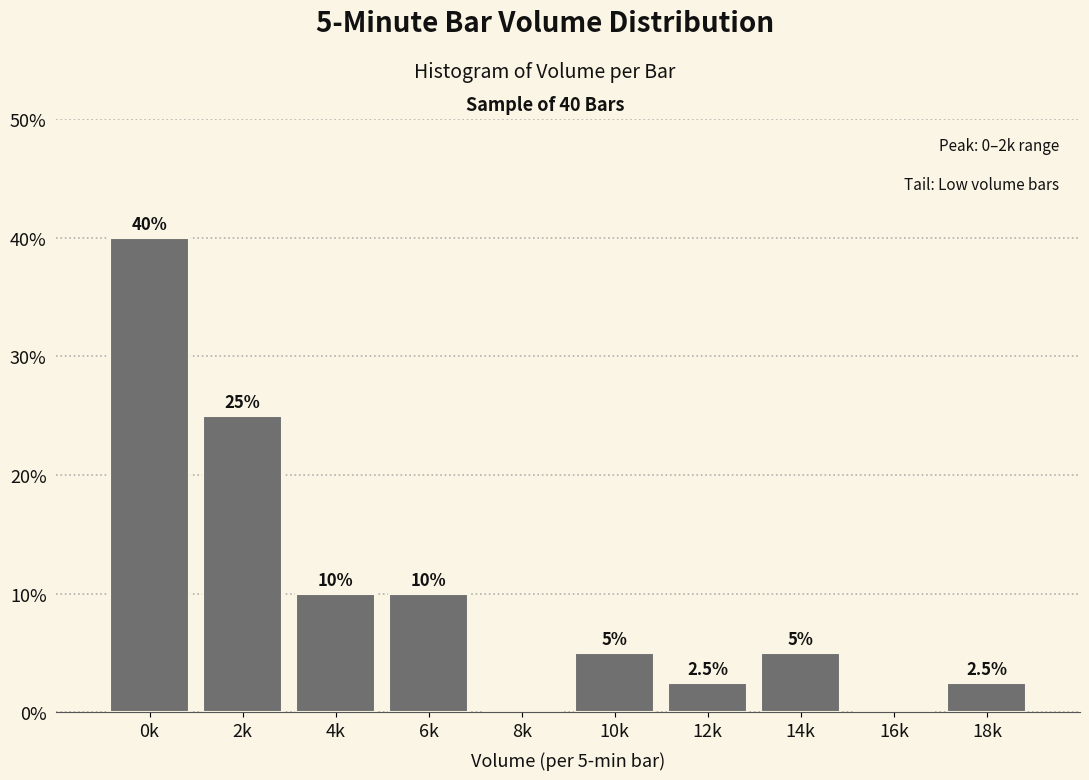

Reading right to left, what are all the values shown in this chart?

18k=2.5	16k=0.0	14k=5.0	12k=2.5	10k=5.0	8k=0.0	6k=10.0	4k=10.0	2k=25.0	0k=40.0